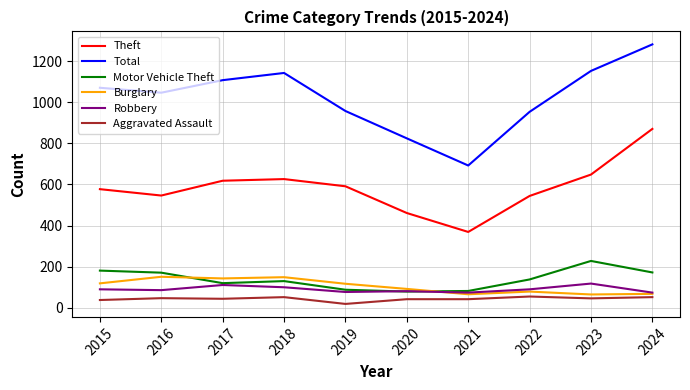

The value of Robbery at 2021 is 74. True or false?

True